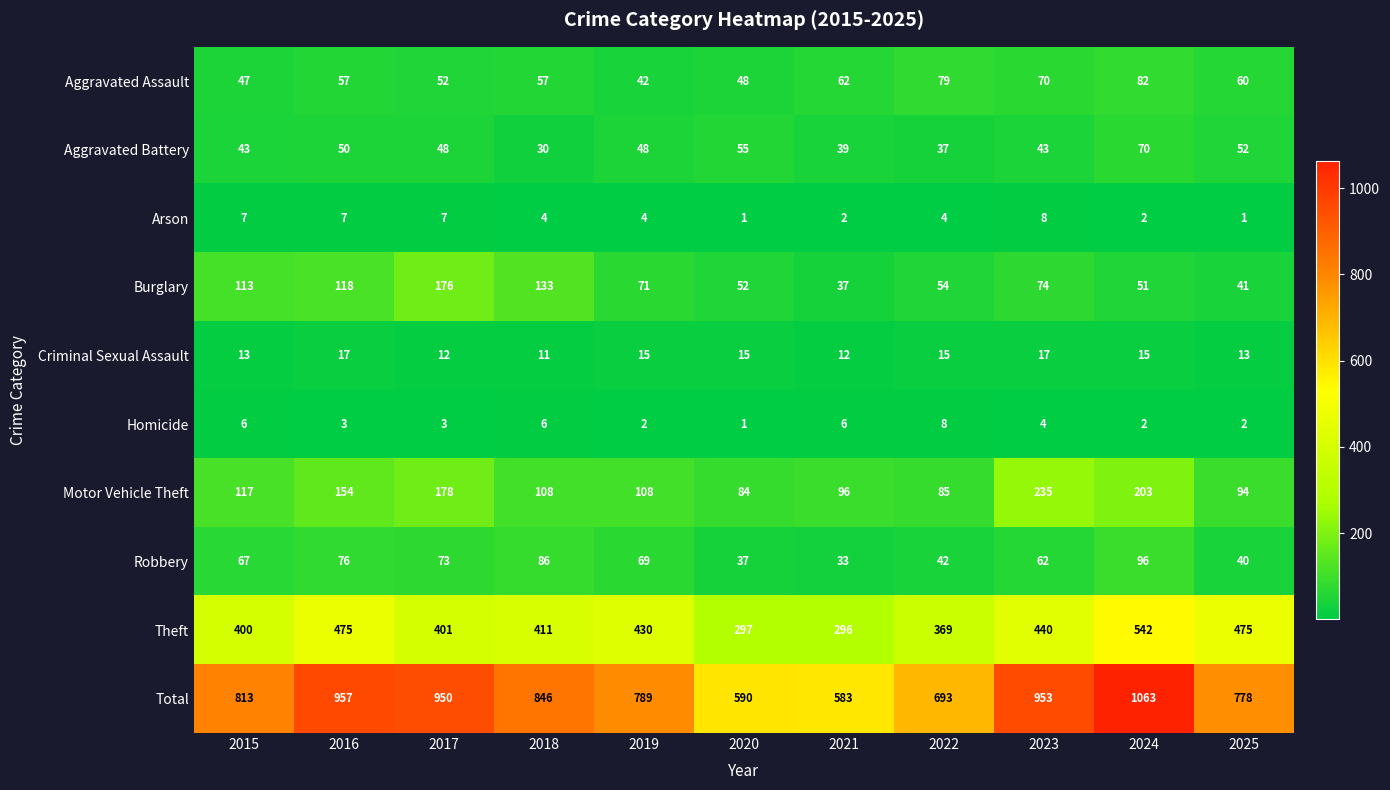

Read the Motor Vehicle Theft value at 2017, to the nearest 50.

200